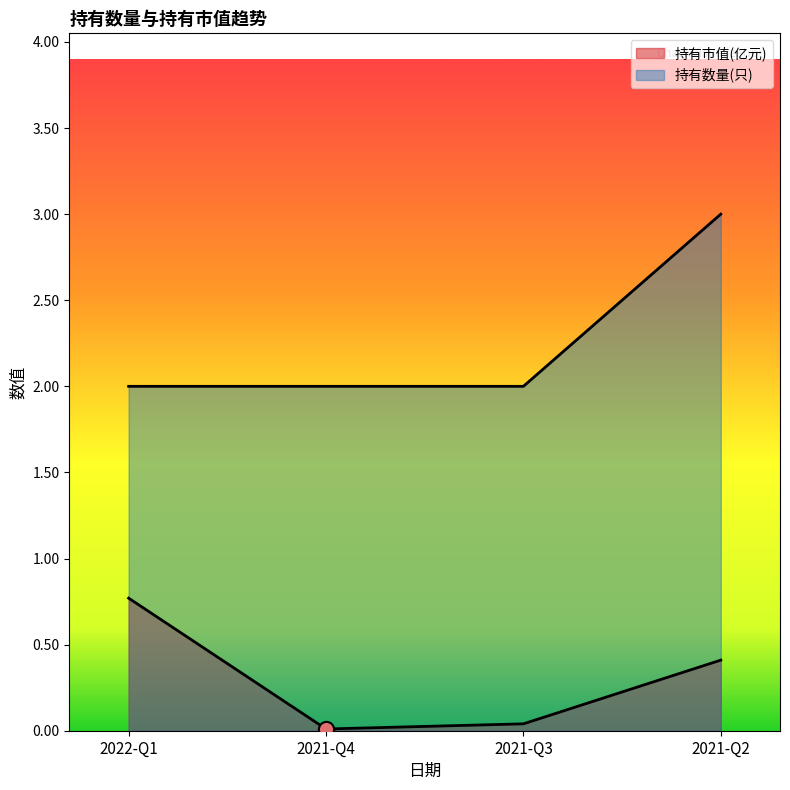

Which series has the widest spread of Y values?

持有数量(只)